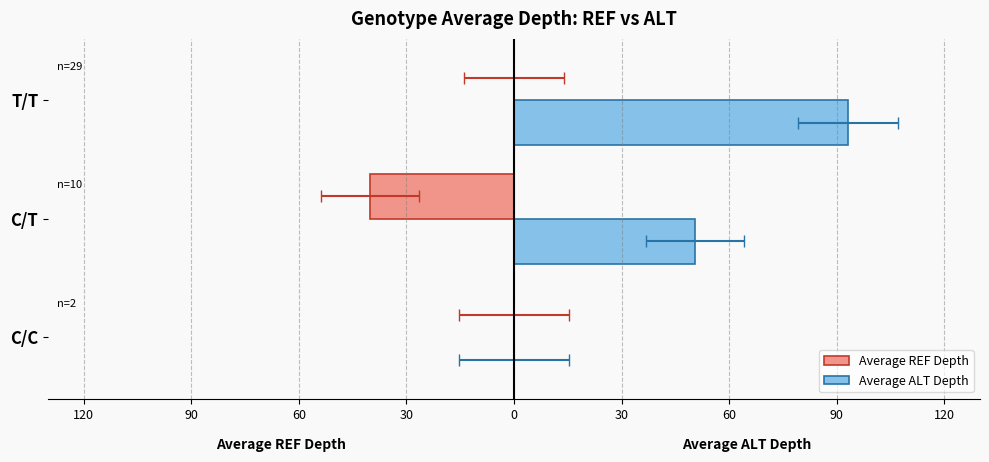

What is the average value of the Average ALT Depth series?

47.9